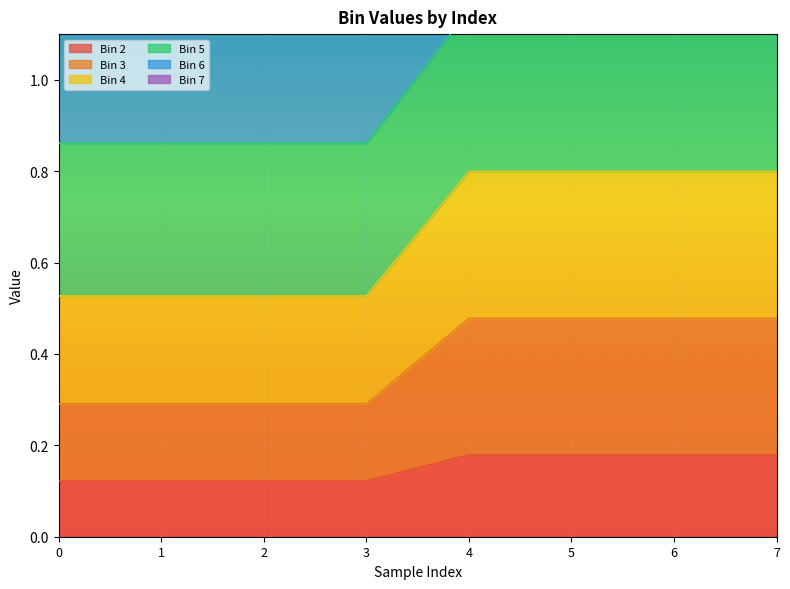

How many lines are shown in the chart?

6